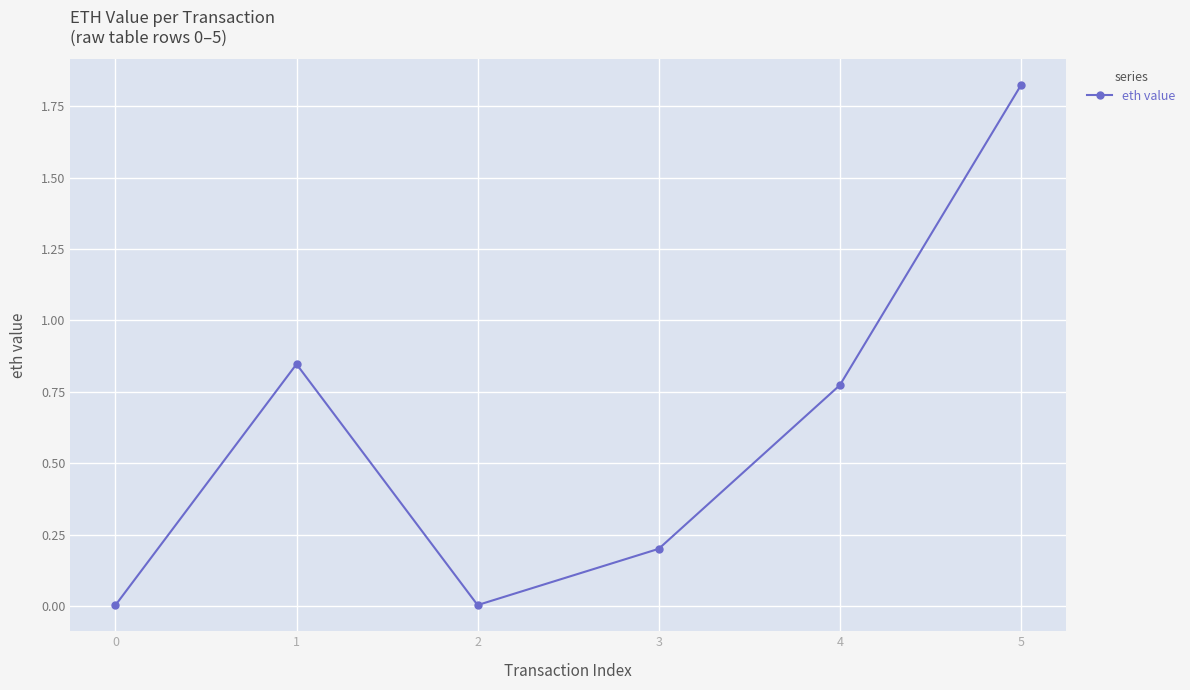

True or false: the data has more than 2 interior local peaks.

False